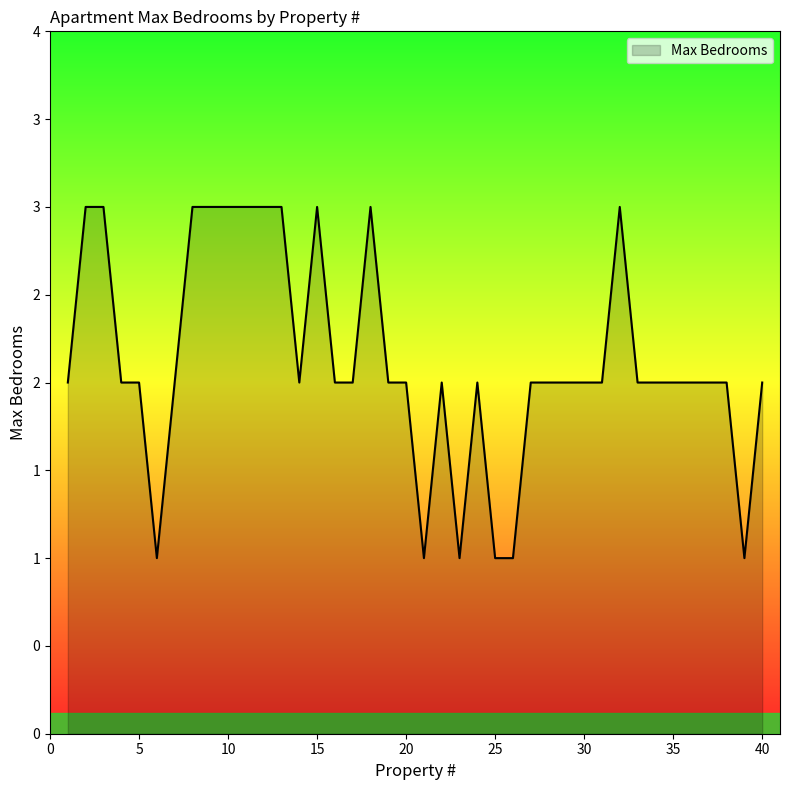

Does the chart have visible grid lines?

No